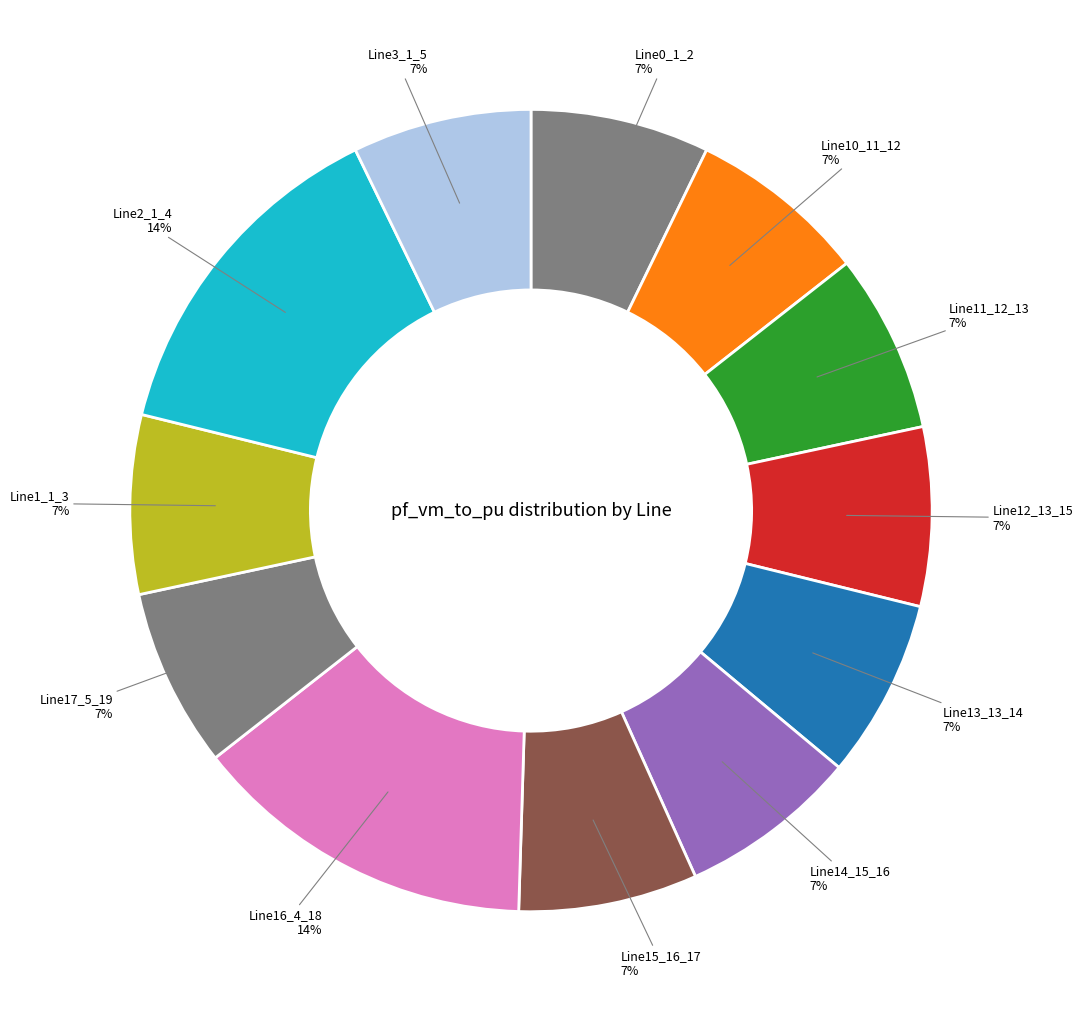

Count the number of slices in the pie.

12